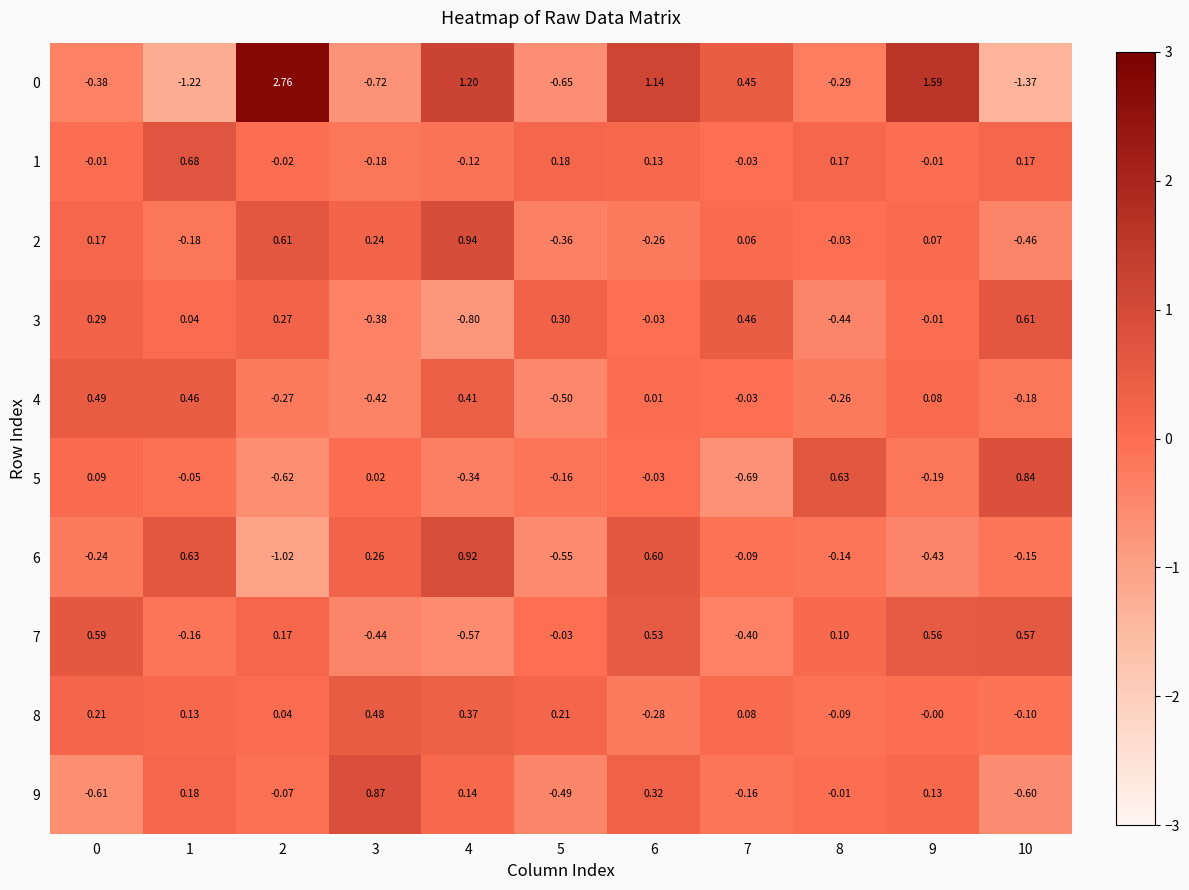

At which category is the sum across all series the highest?

4